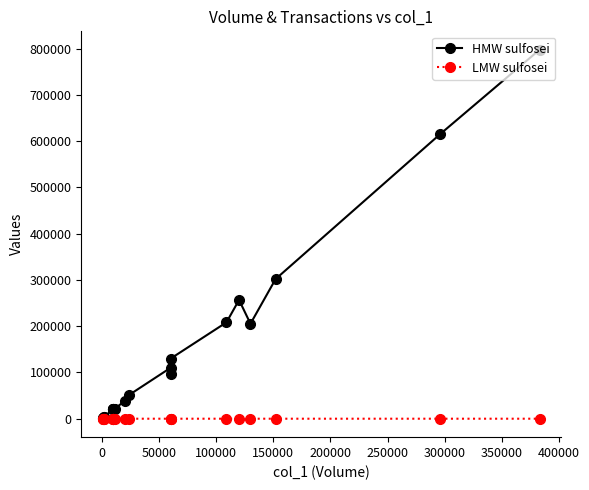

Reading left to right, extract all data points from this chart.

HMW sulfosei: 1870	1980	3860	4100	21000	20800	20000	20900	20870	38700	51810	110000	96000	129810	208390	256800	205400	301980	615330	797780
LMW sulfosei: 1	1	2	2	1	1	1	1	2	2	5	5	2	6	7	6	6	7	4	10